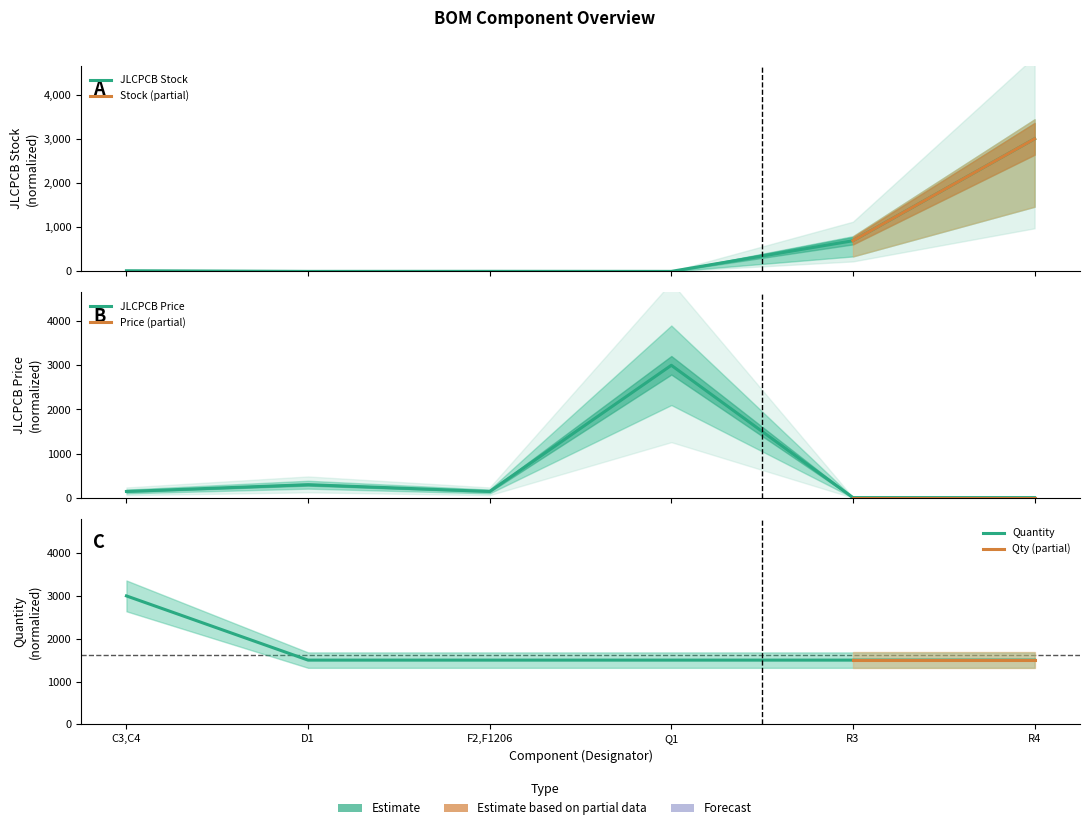

At which category does JLCPCB Price reach its first local peak?

D1